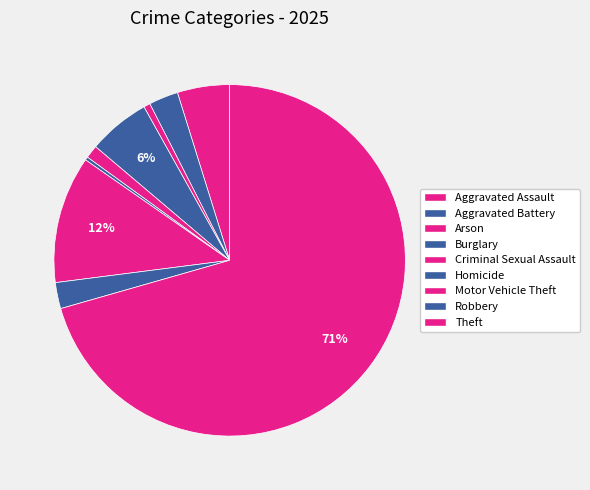

True or false: Criminal Sexual Assault accounts for 12% of the total.

False